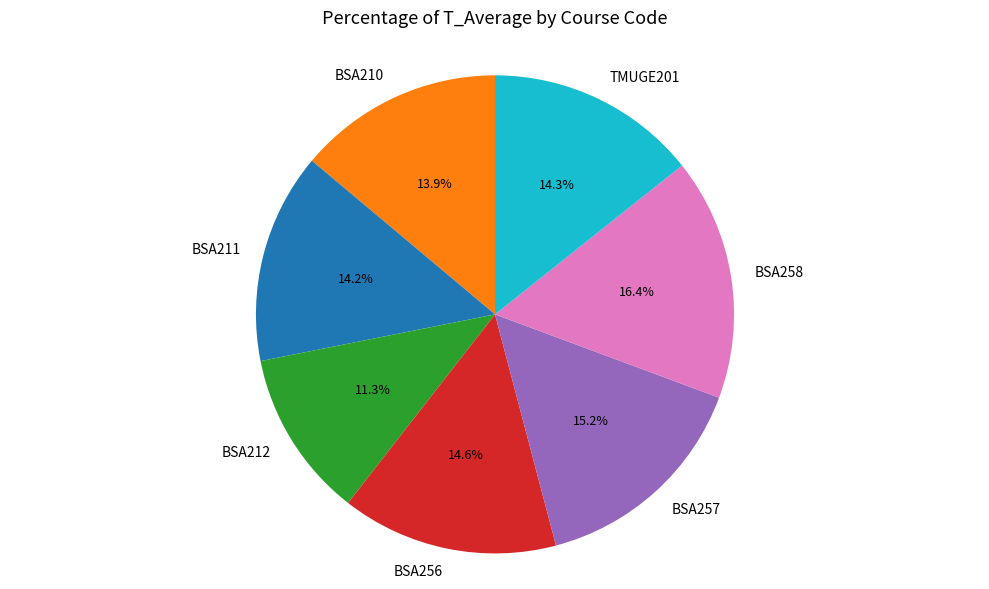

What percentage is NOT represented by TMUGE201?

85.7%